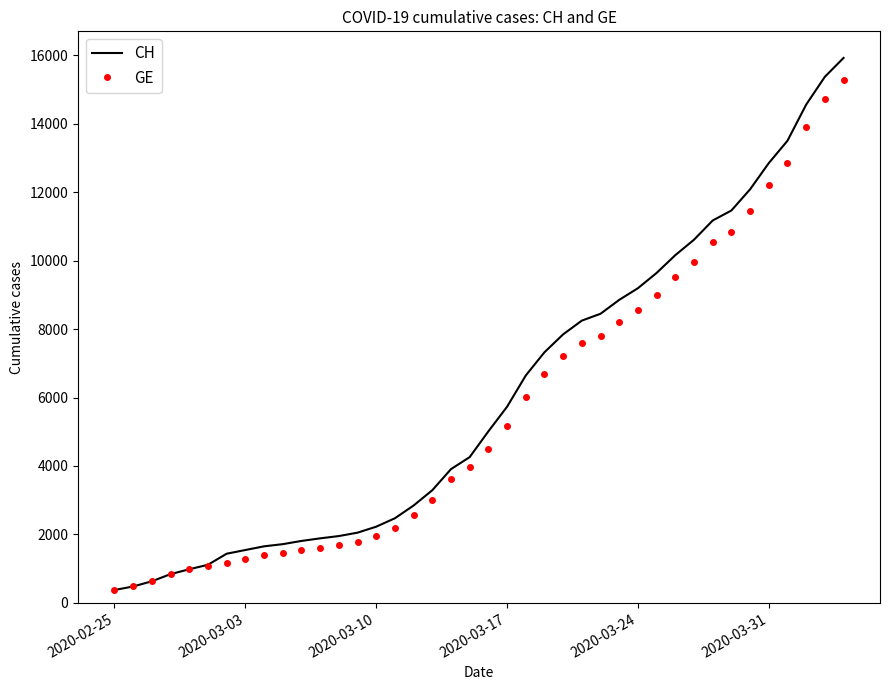

What is the average value of the CH series?

6053